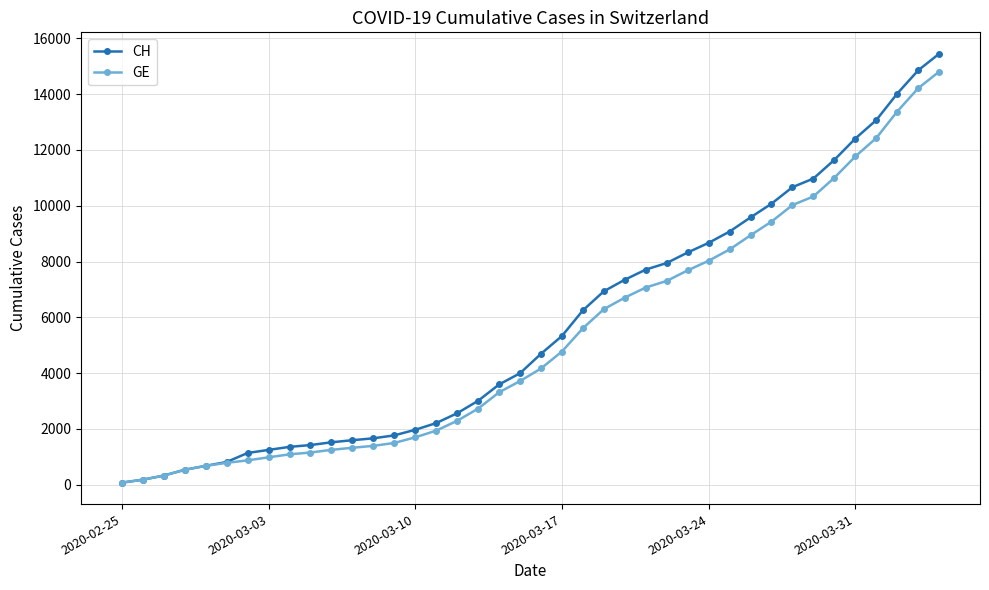

Which series has the widest spread of values?

CH